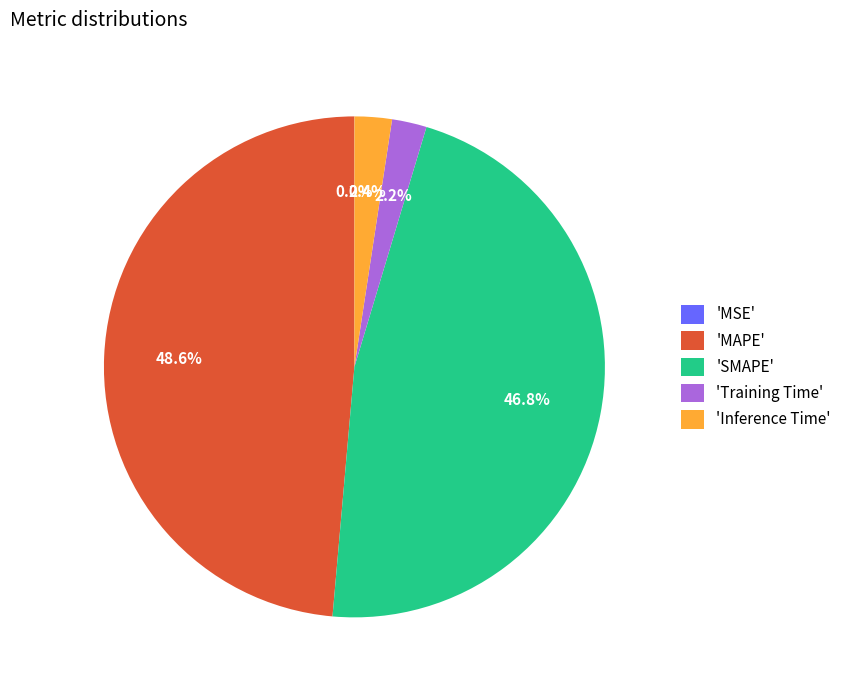

Does 'SMAPE' account for over 50% of the chart?

No